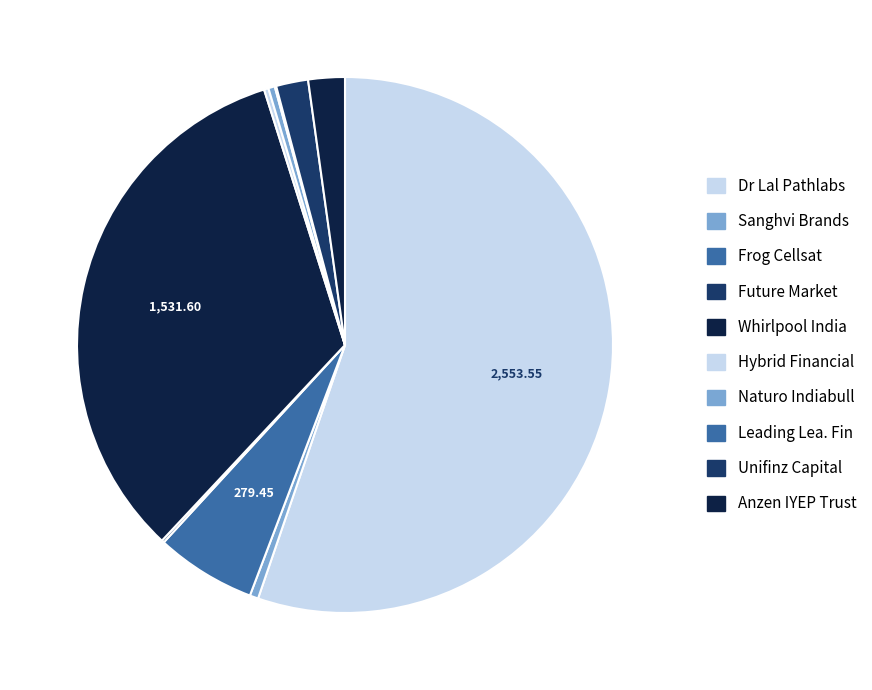

What is the largest slice in the pie chart?

Dr Lal Pathlabs